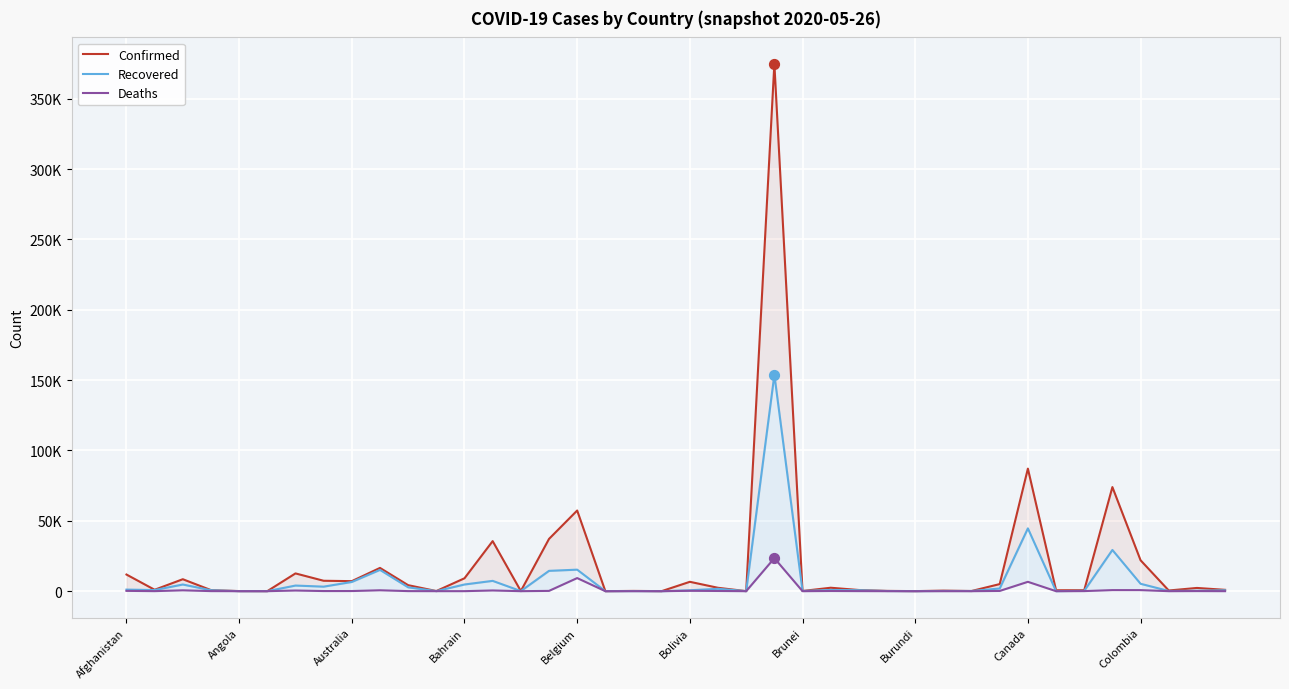

At which category is the sum across all series the highest?

23